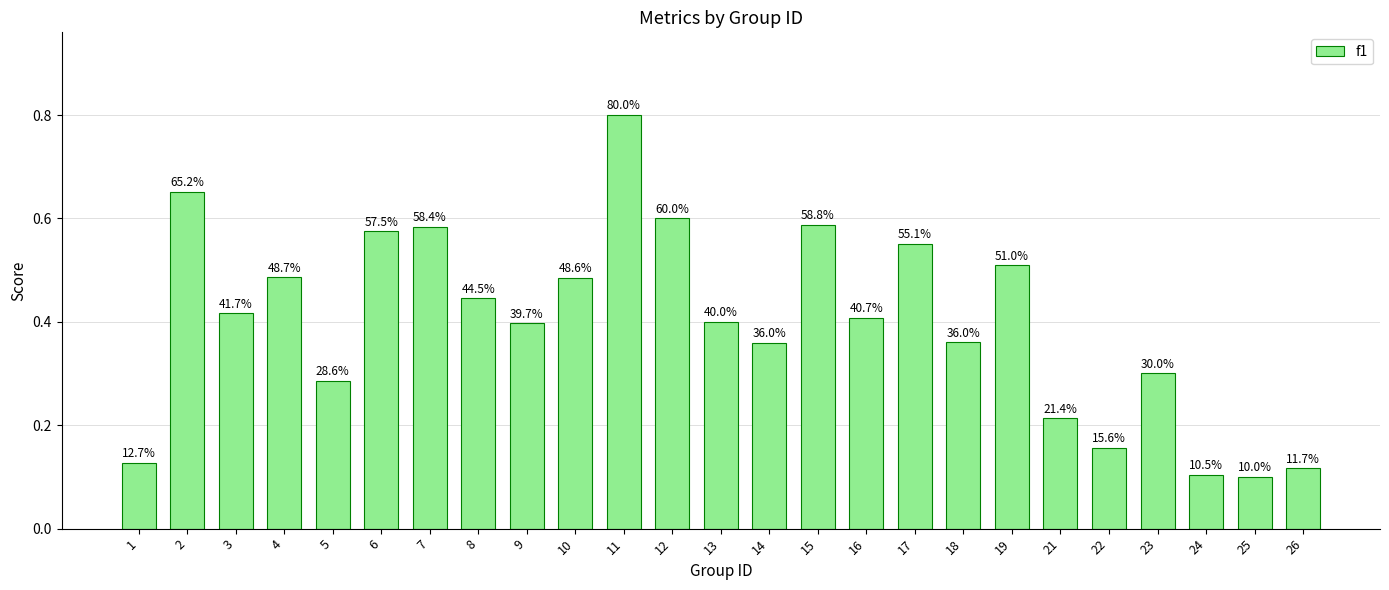

At which category does the chart reach its peak across all series?

11